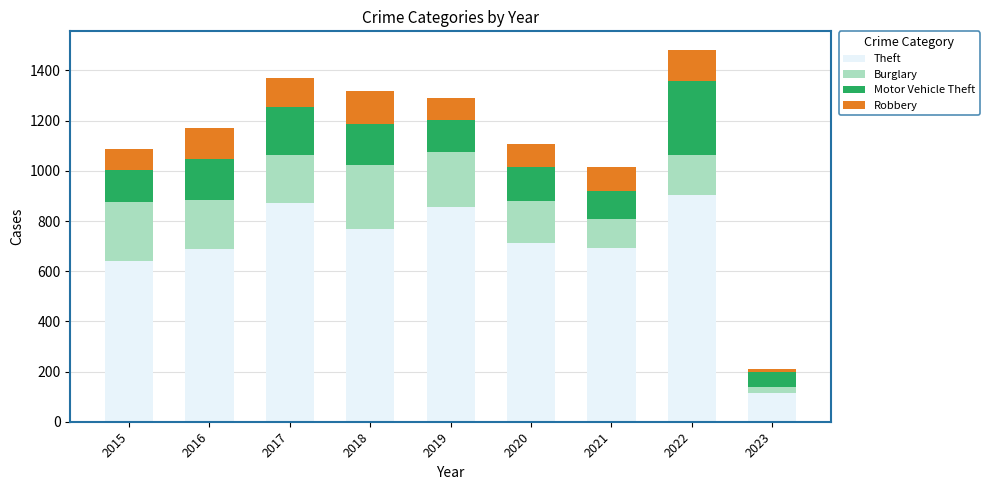

What is the difference between the maximum and second lowest values in the Theft series?

263